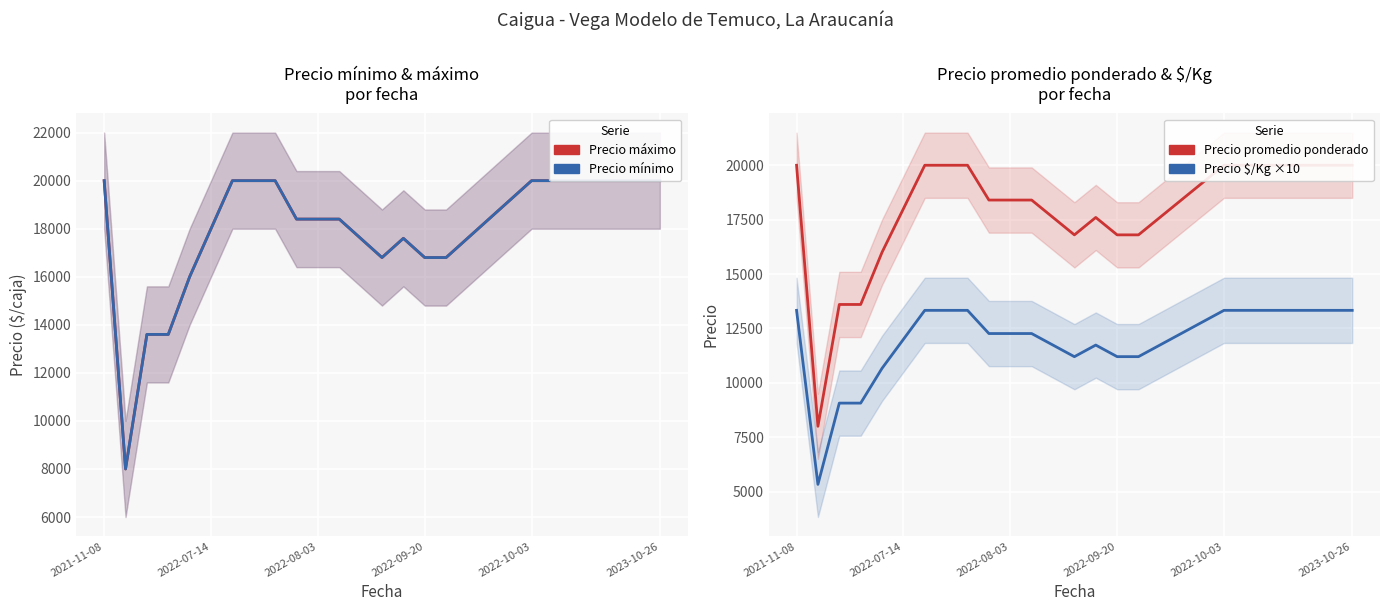

At which category is the sum across all series the highest?

2021-11-08